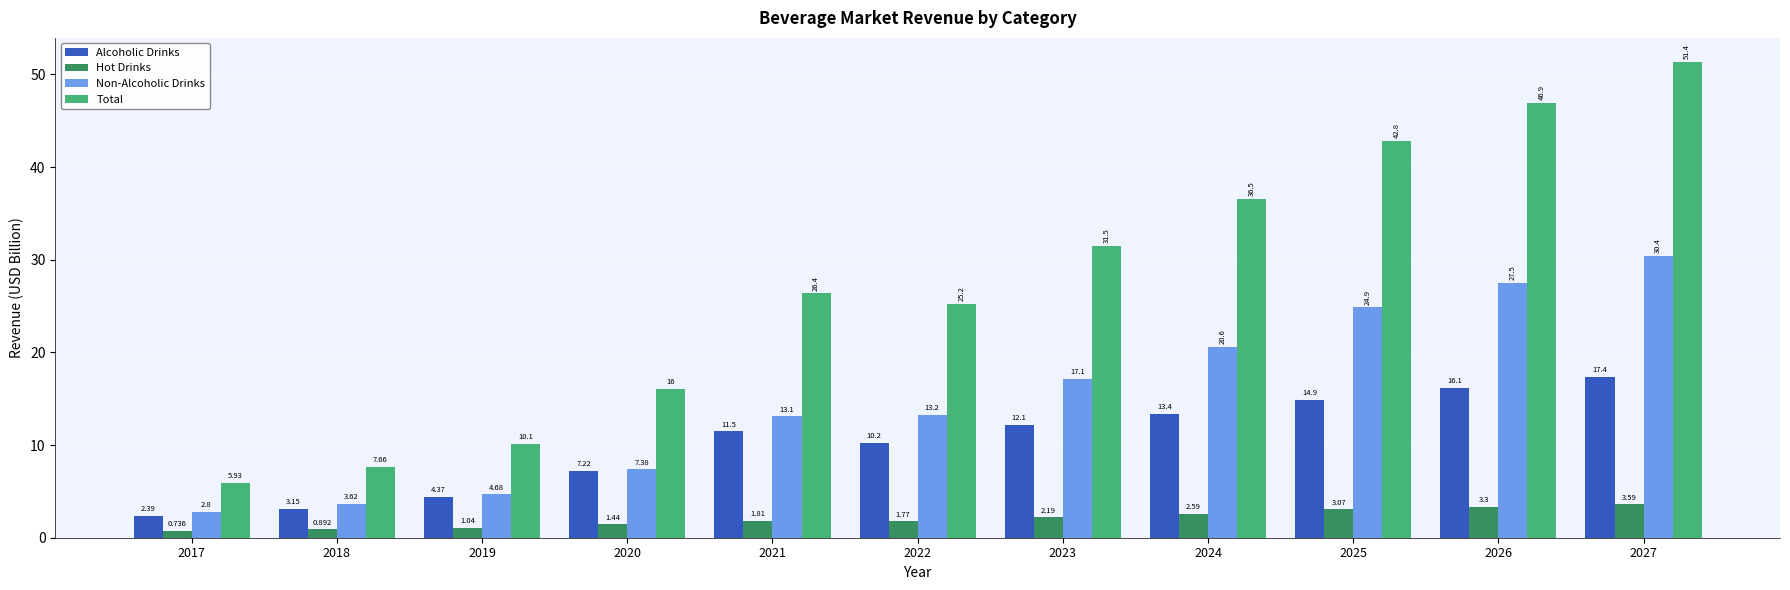

At how many categories does at least one series exceed 12?

8